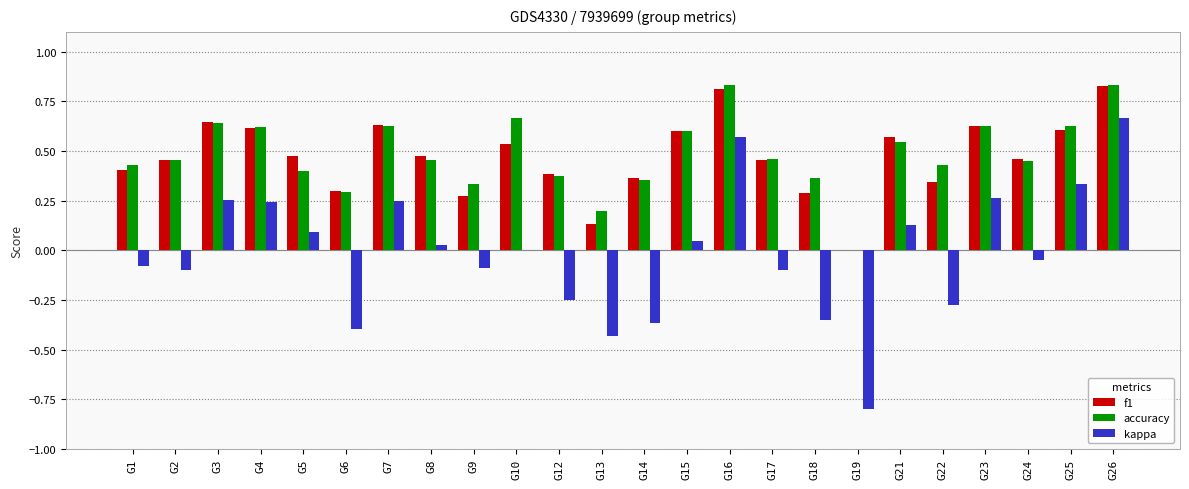

Does the chart contain stacked bars?

No